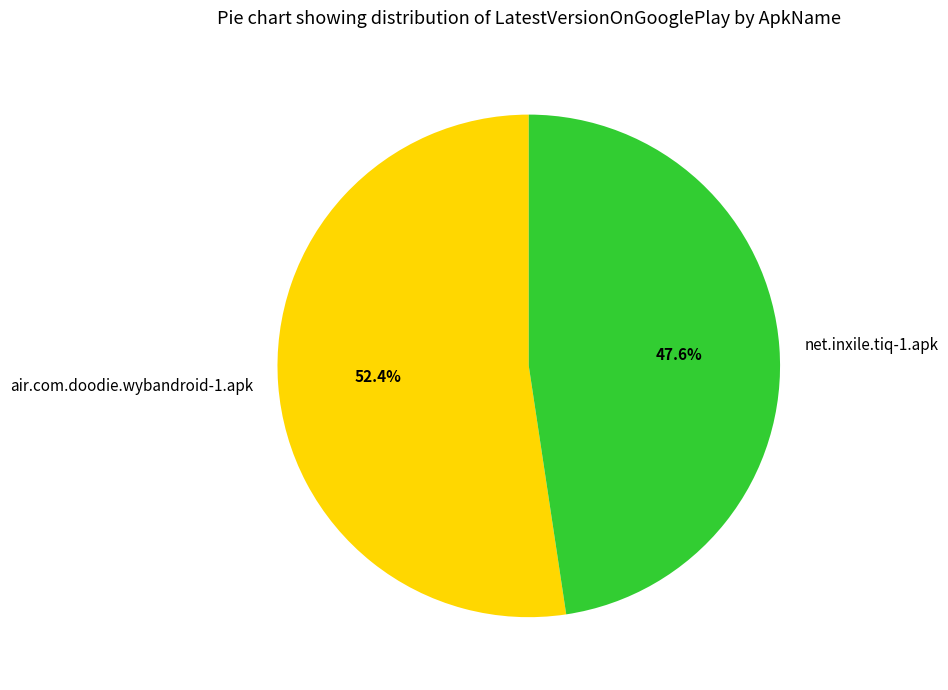

What is the total percentage of net.inxile.tiq-1.apk and air.com.doodie.wybandroid-1.apk?

100.0%